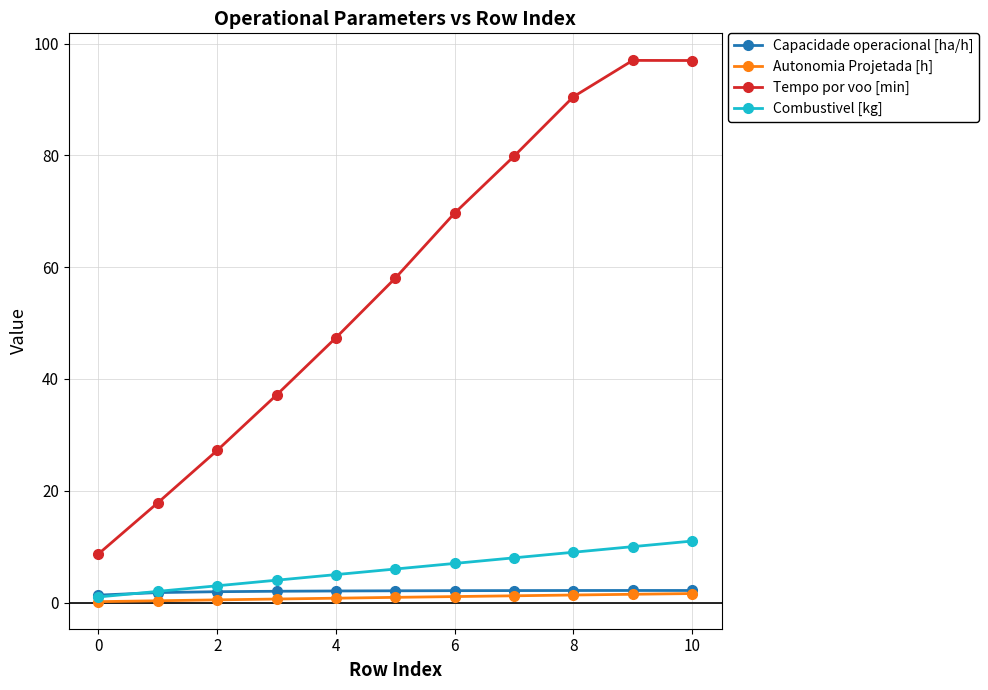

What is the greatest value displayed?

97.0